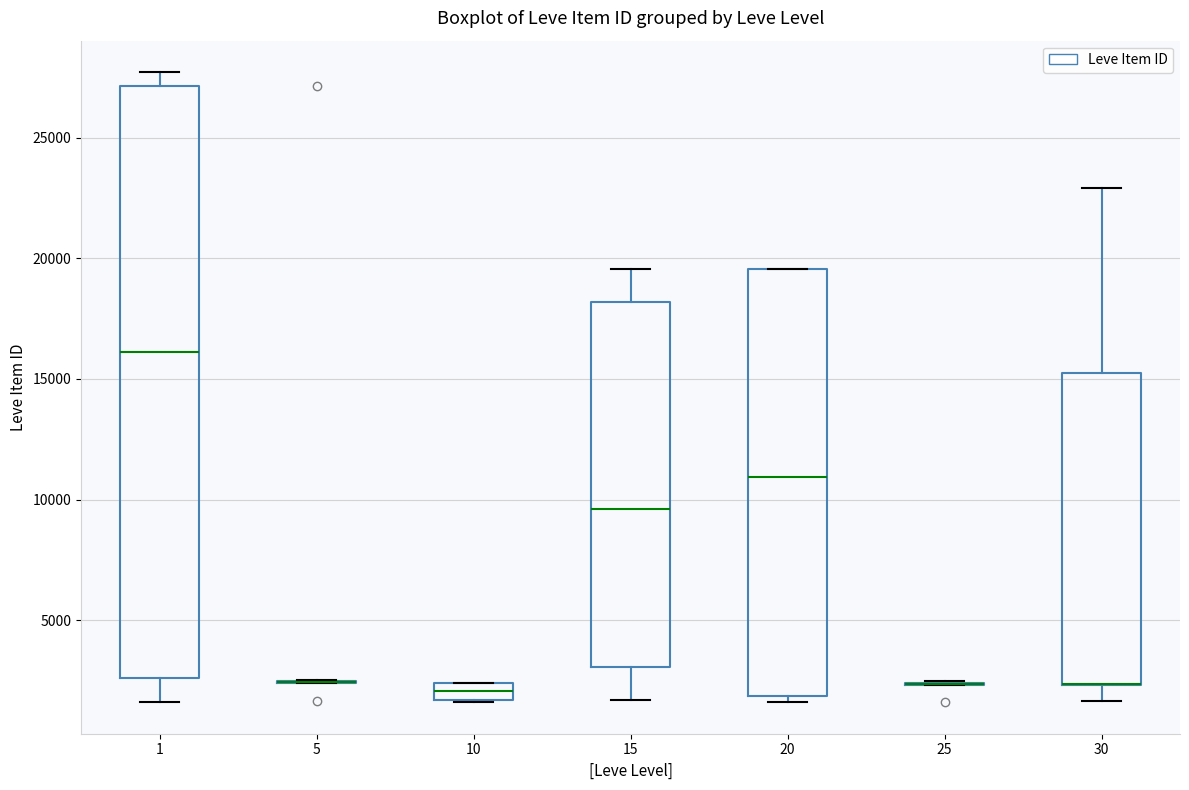

Which box is the tallest, from its lower edge to its upper edge?

1